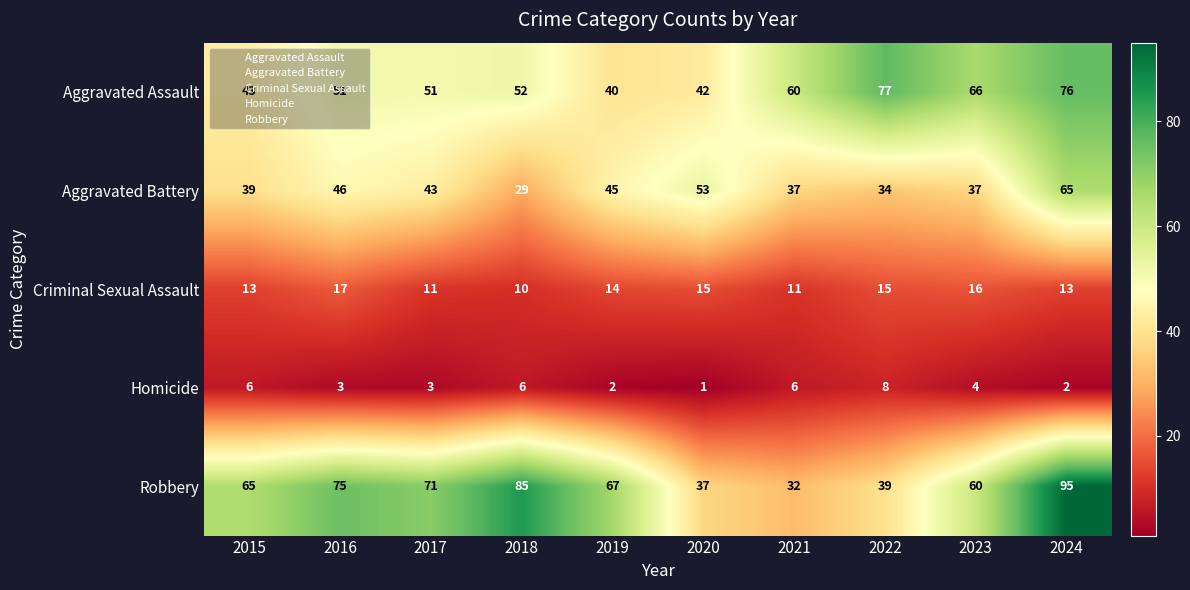

Which series changed the most between 2021 and 2023?

Robbery